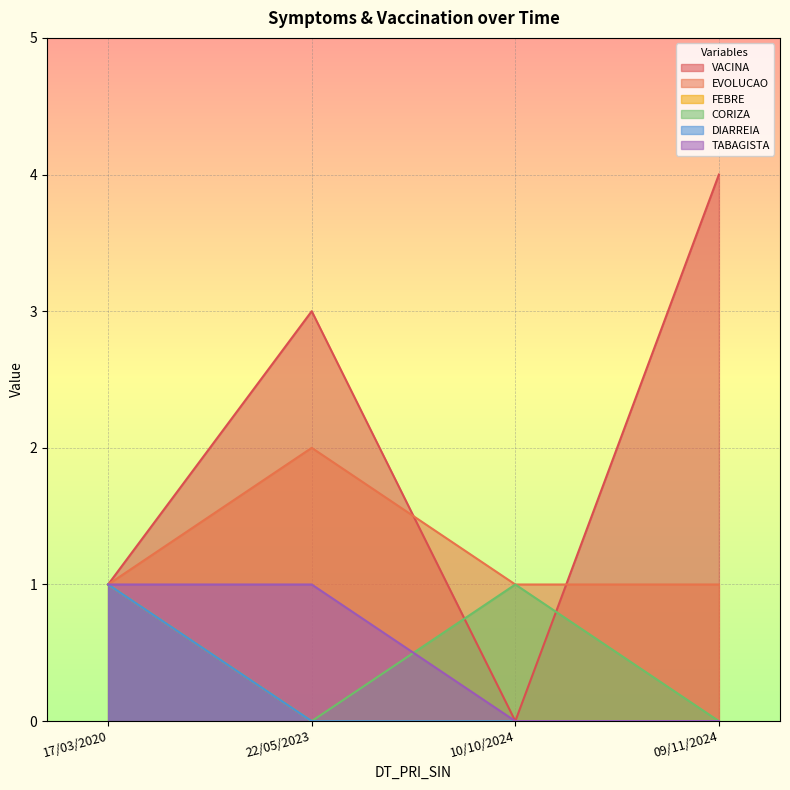

What is the difference between the maximum and minimum values in the VACINA series?

4